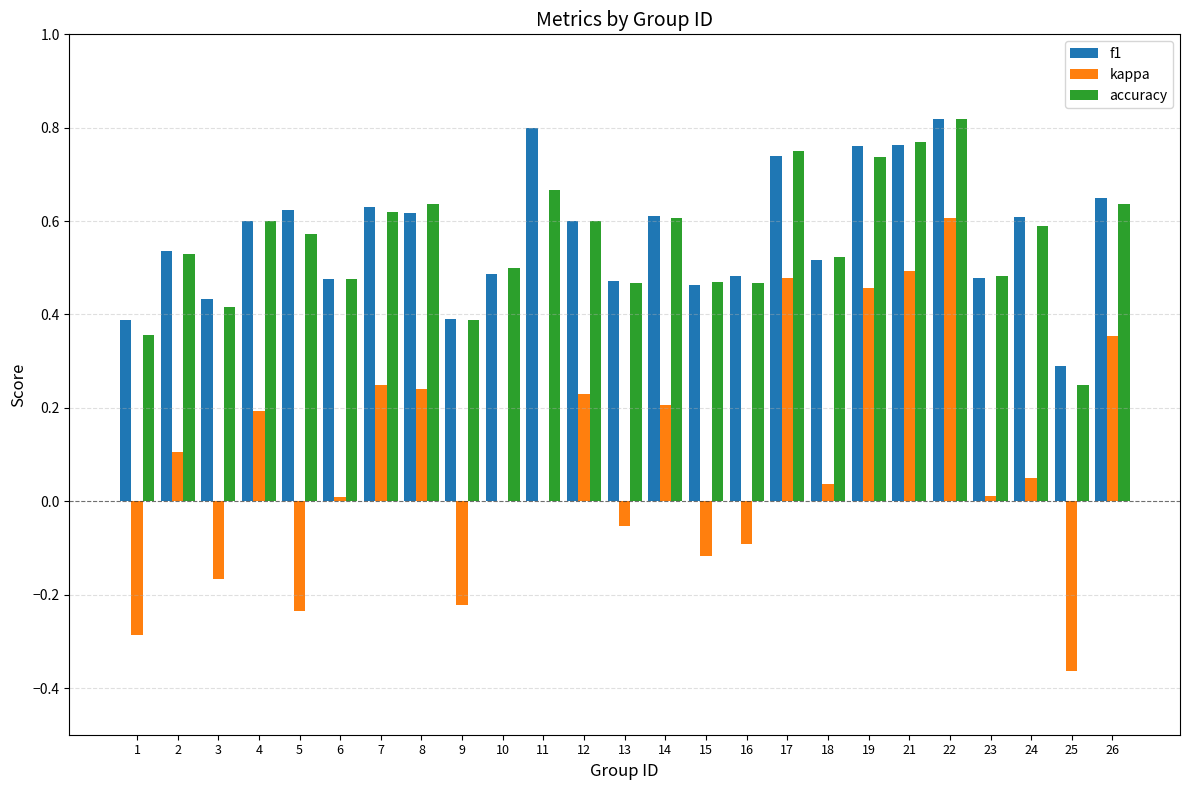

The kappa series shows 0.0 at 11. True or false?

True